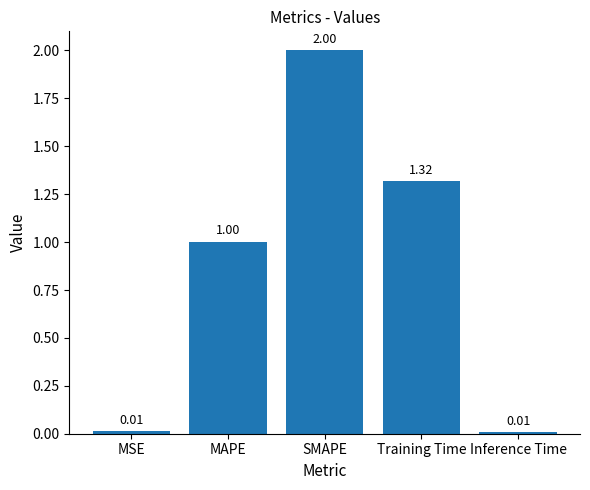

At which category does the chart reach its peak across all series?

SMAPE